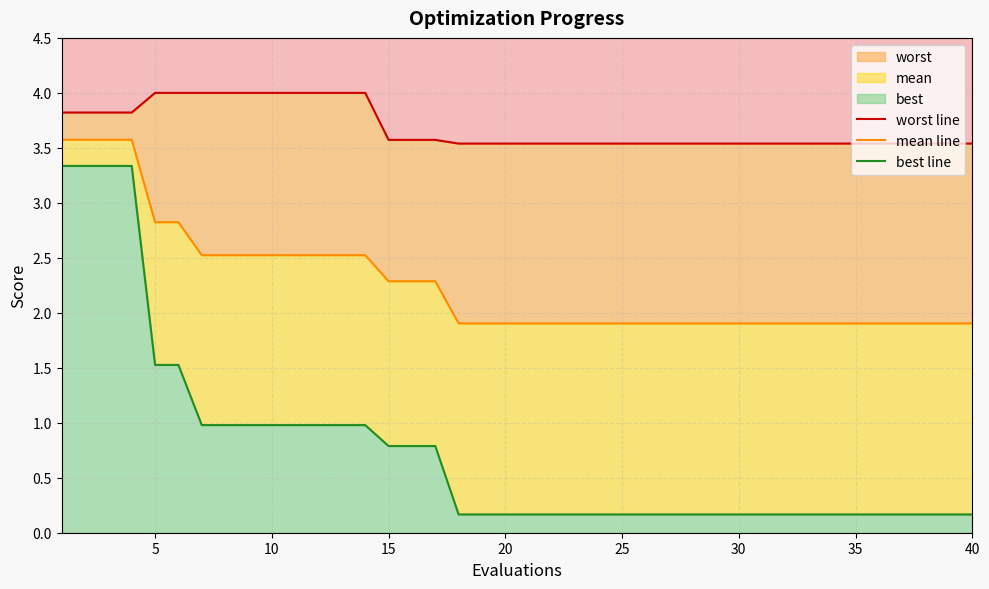

Count the number of data series in this chart.

3